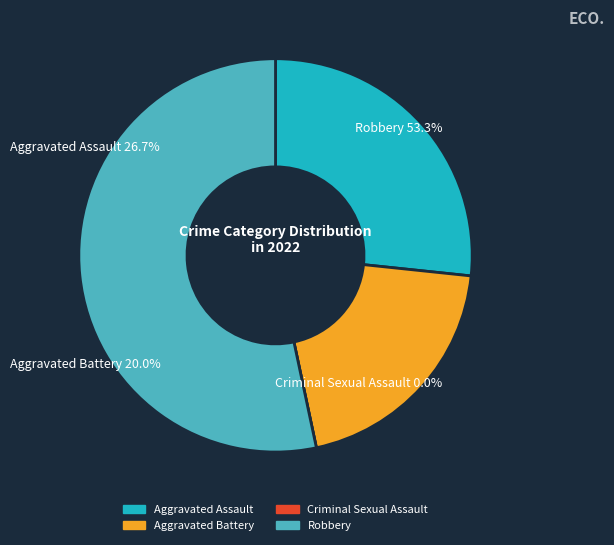

Is it true that Aggravated Battery is 20% of the pie?

True